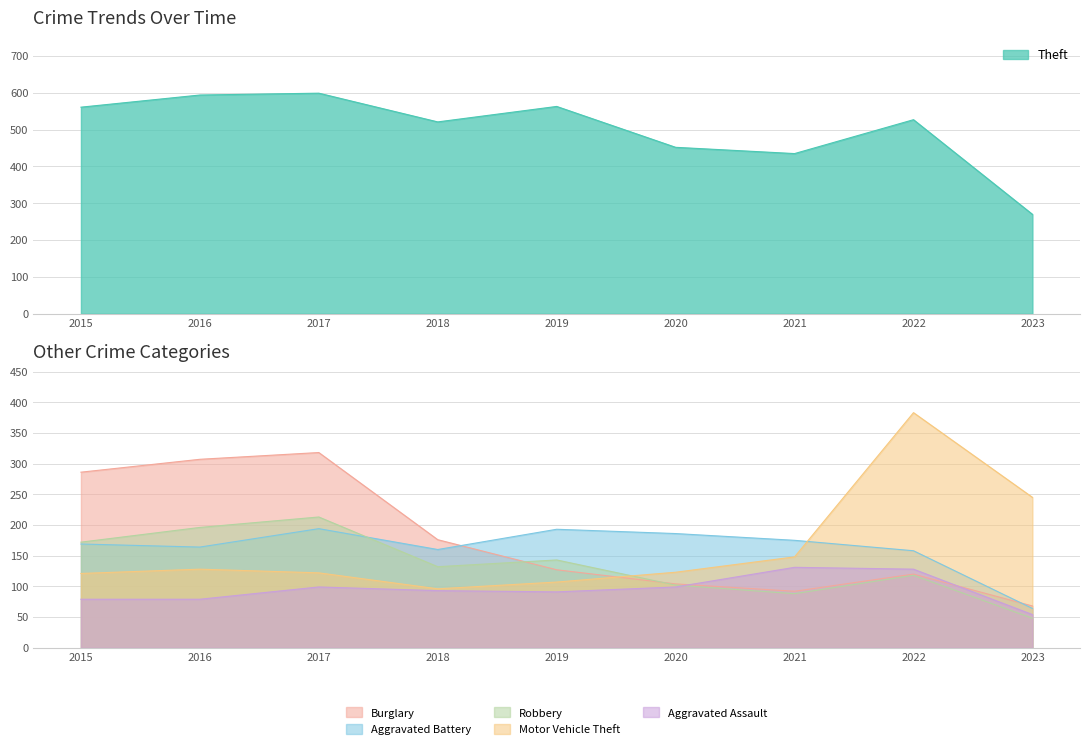

Reading left to right, what are all the values shown in this chart?

Theft: 561	594	599	521	563	452	435	527	270
Burglary: 286	307	318	176	127	104	92	120	68
Aggravated Battery: 169	164	194	160	193	186	175	158	64
Robbery: 172	196	213	132	143	102	88	118	48
Motor Vehicle Theft: 121	128	122	96	107	123	148	383	245
Aggravated Assault: 79	79	99	93	91	99	131	128	54